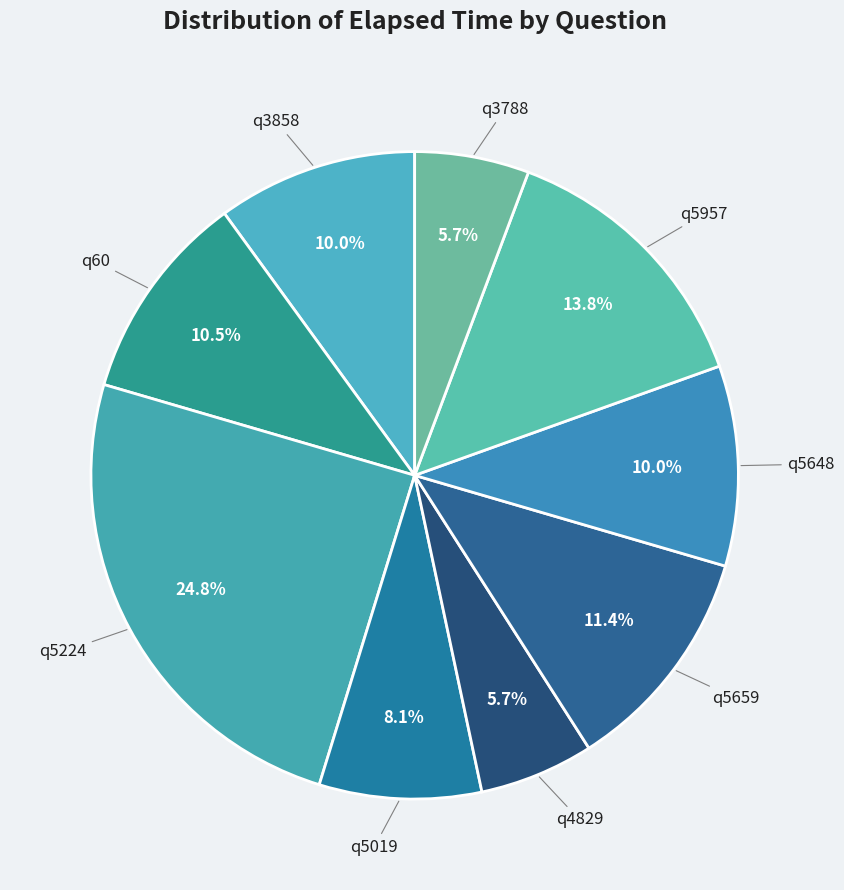

To the nearest percent, what is the average slice percentage?

11%